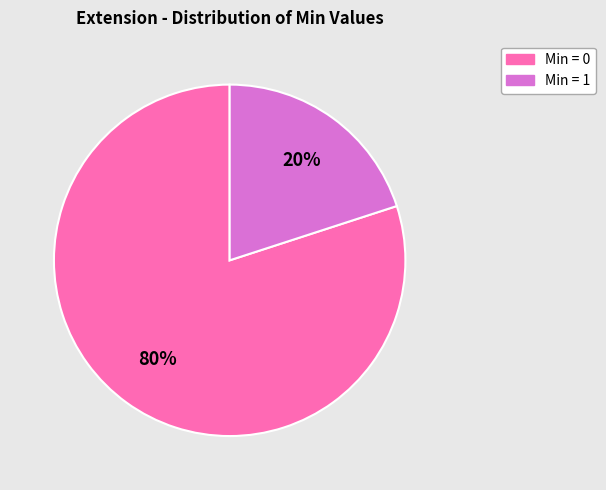

To the nearest percent, what is the average slice percentage?

50%